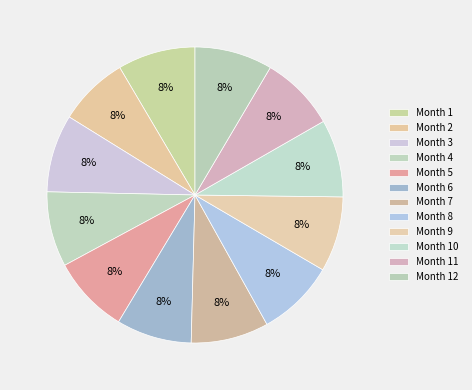

Count the number of slices in the pie.

12